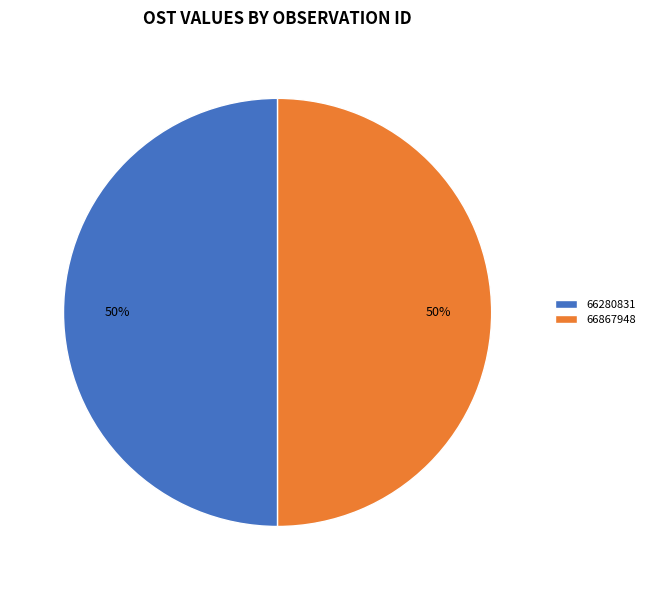

To the nearest percent, what portion does 66280831 represent?

50%